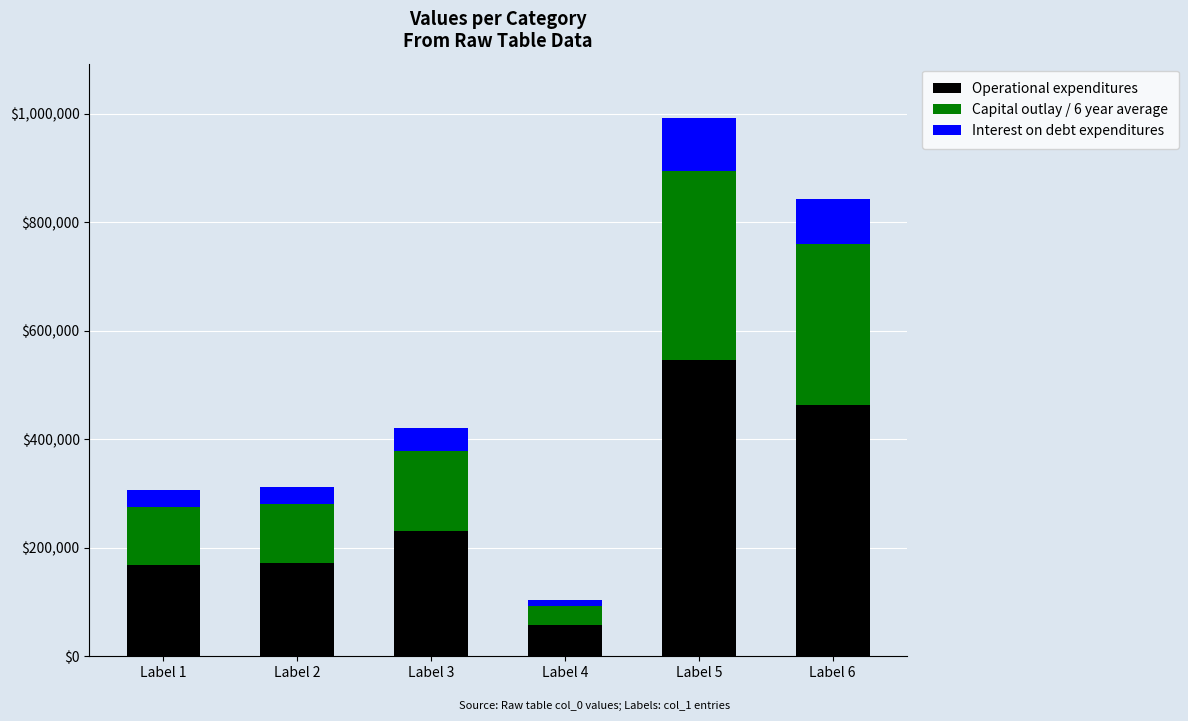

What is the maximum value for Operational expenditures?

545977